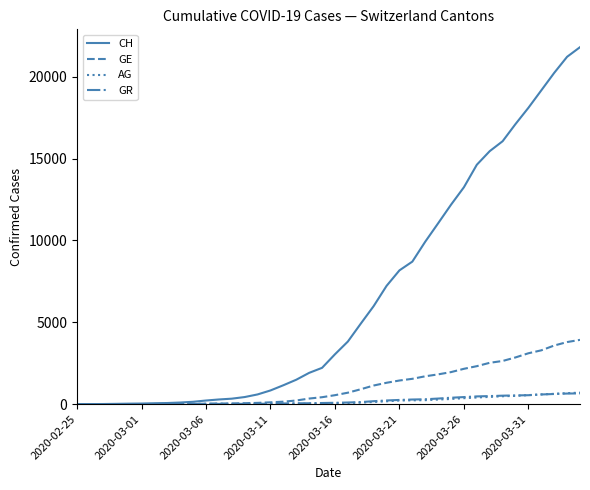

Which series has the largest total across all categories?

CH